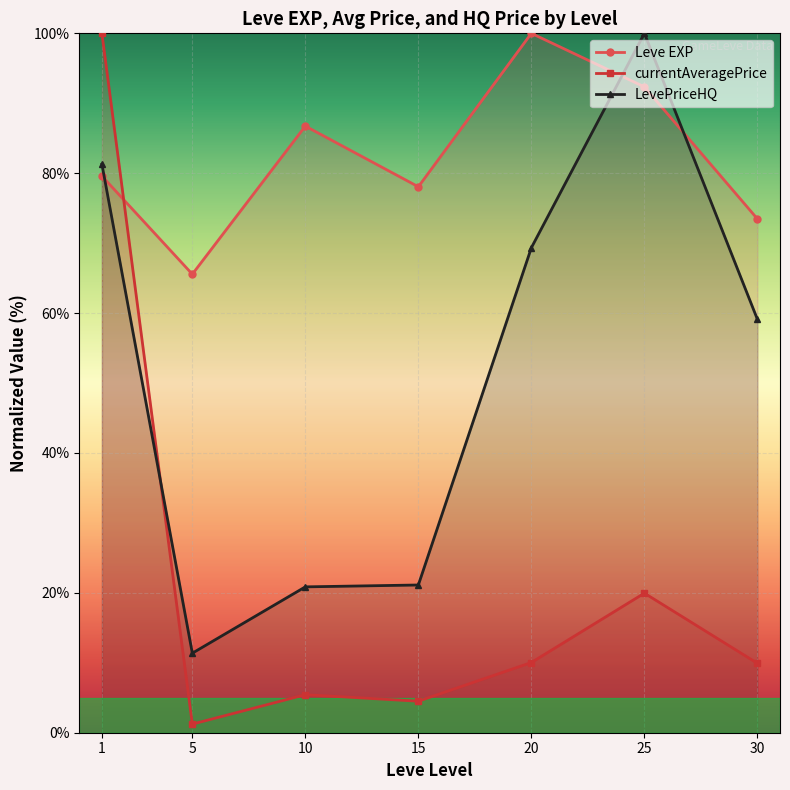

At which category does Leve EXP reach its first local peak?

10